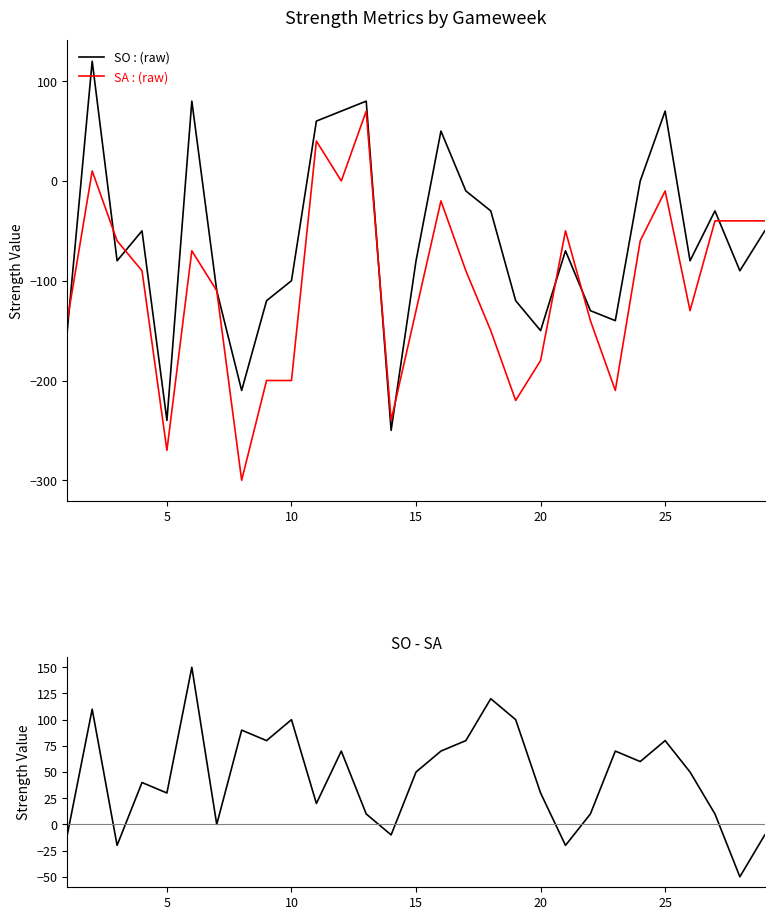

What is the value of the SO - SA point at the 8th from the left?

90